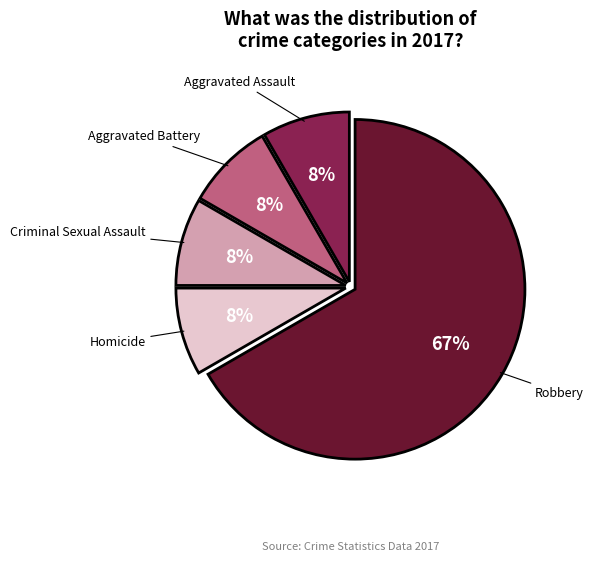

Does any single category account for the majority?

Yes